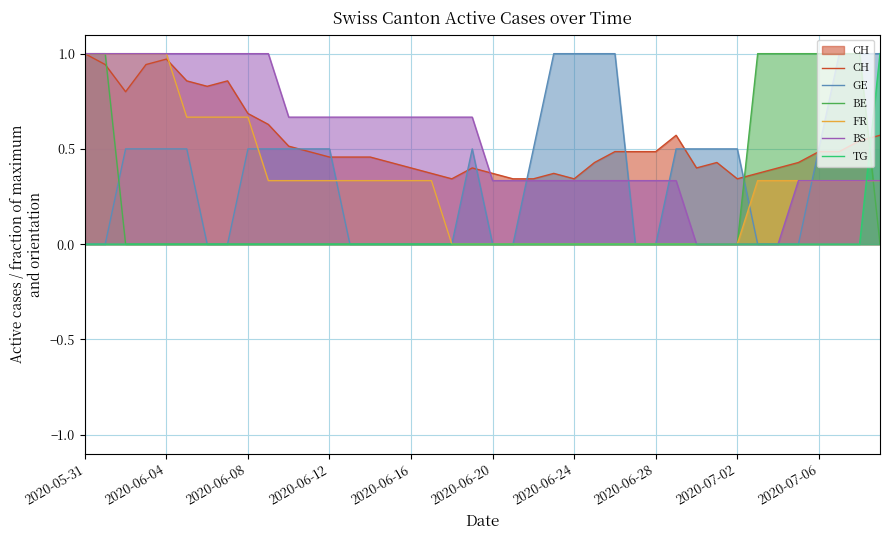

The value of GE at 18 is 0.0. True or false?

True